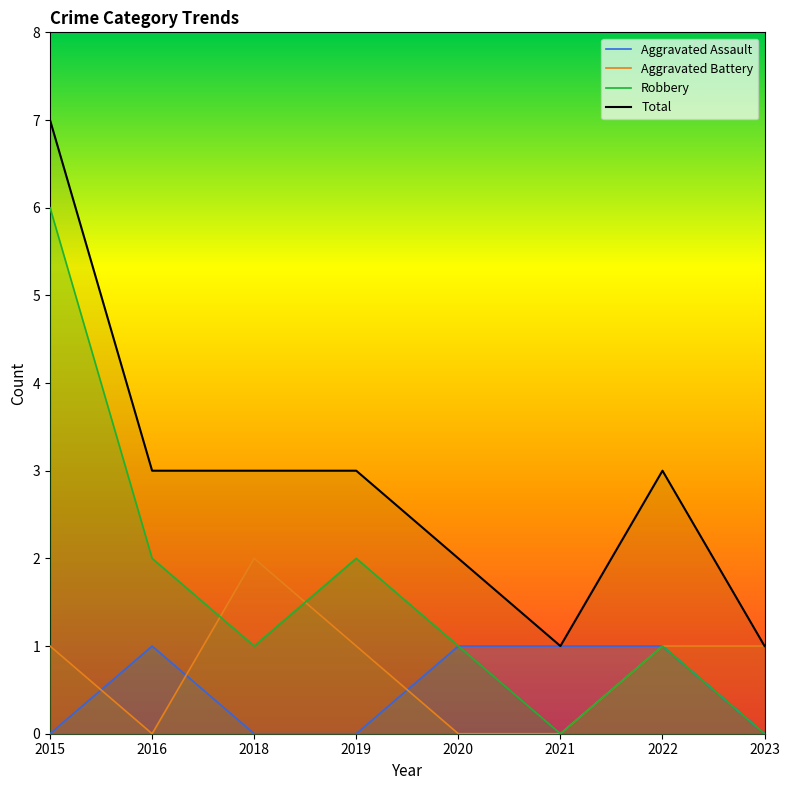

What is the approximate value of Total at 2020?

2